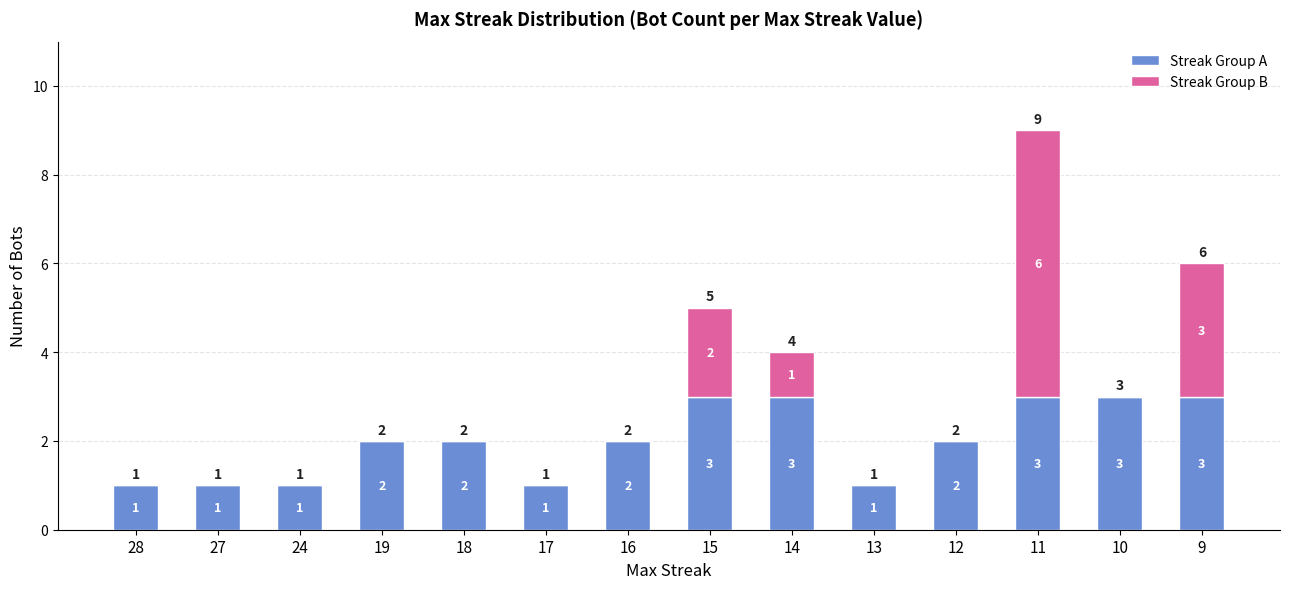

What is the total value across all series at 15?

5